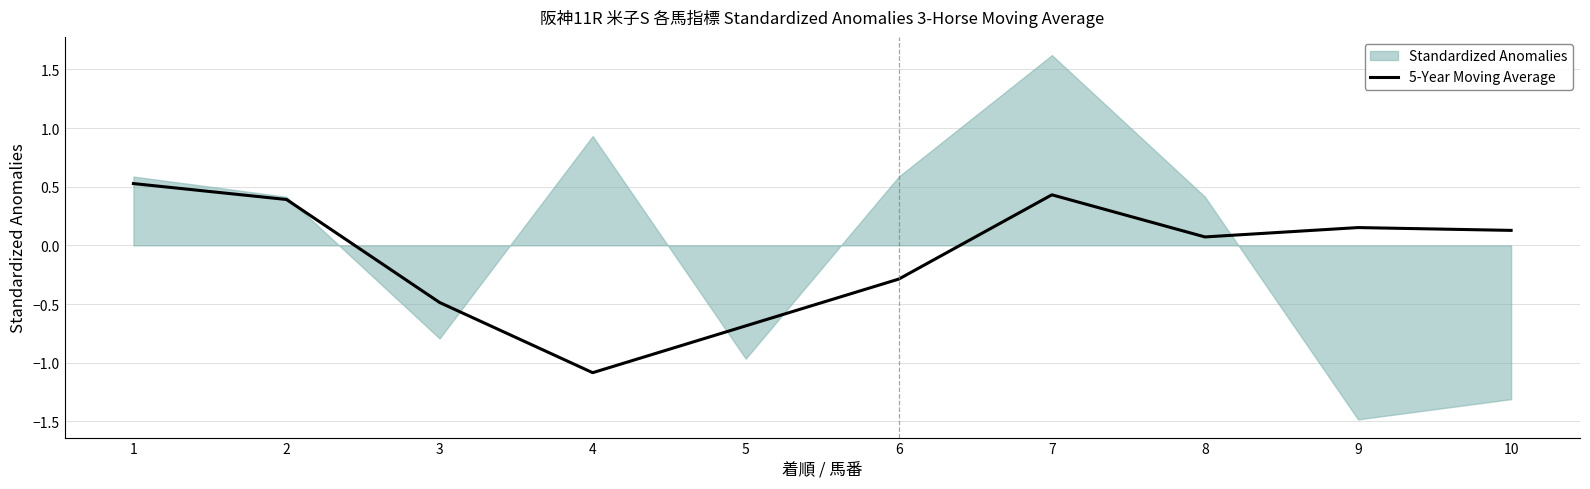

The value at 5 is -0.7. True or false?

True